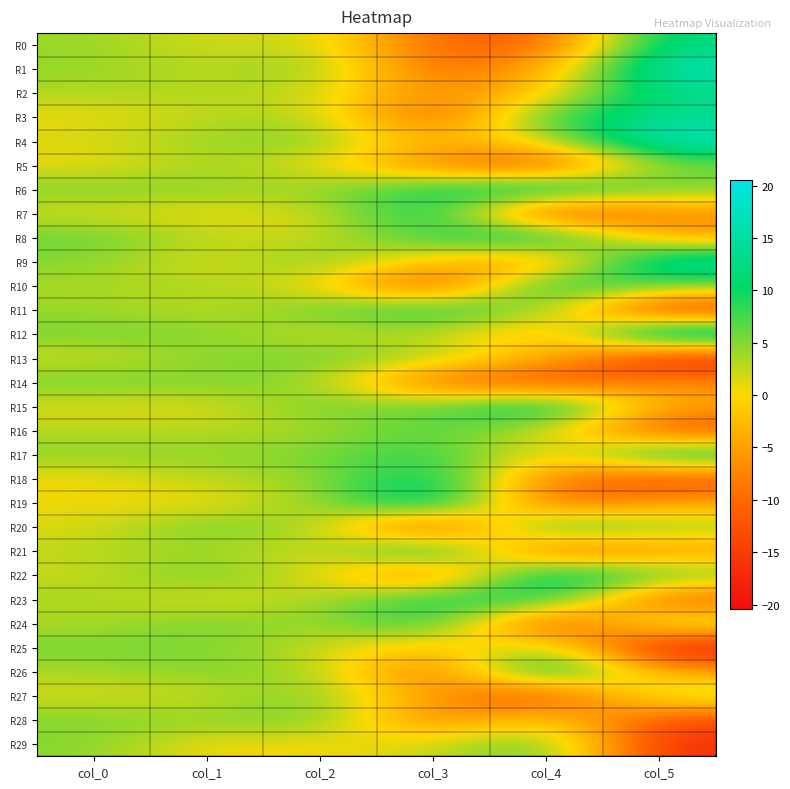

At which category is the sum across all series the highest?

col_2